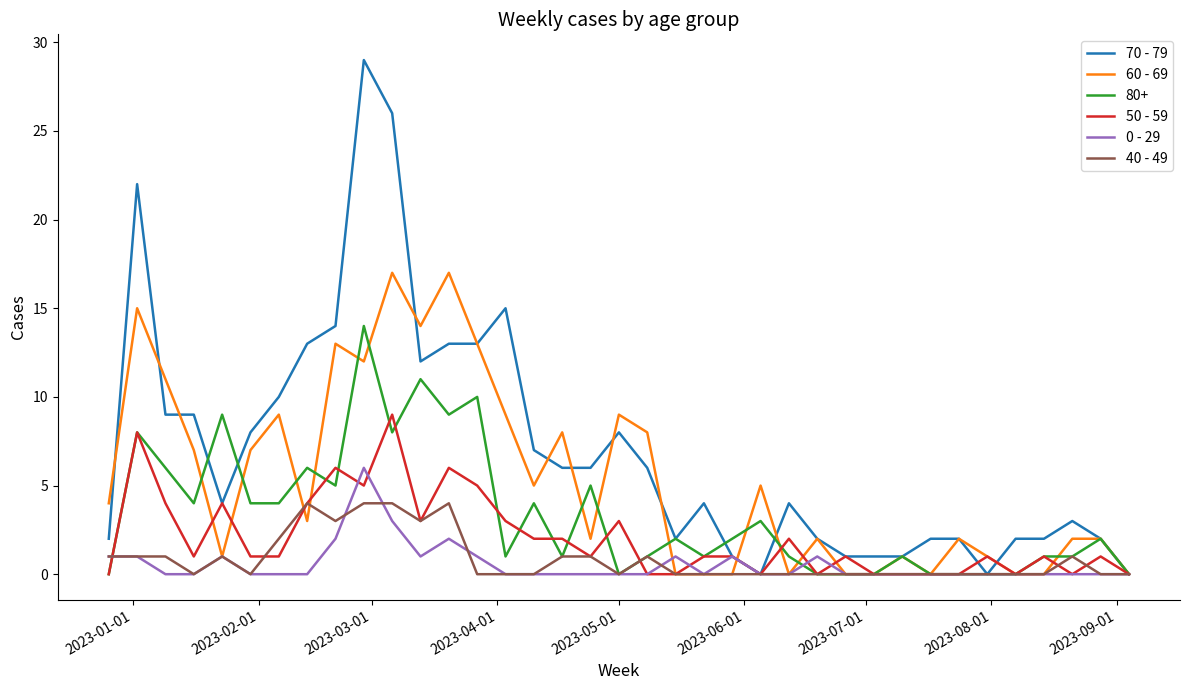

Which series has the largest total across all categories?

70 - 79